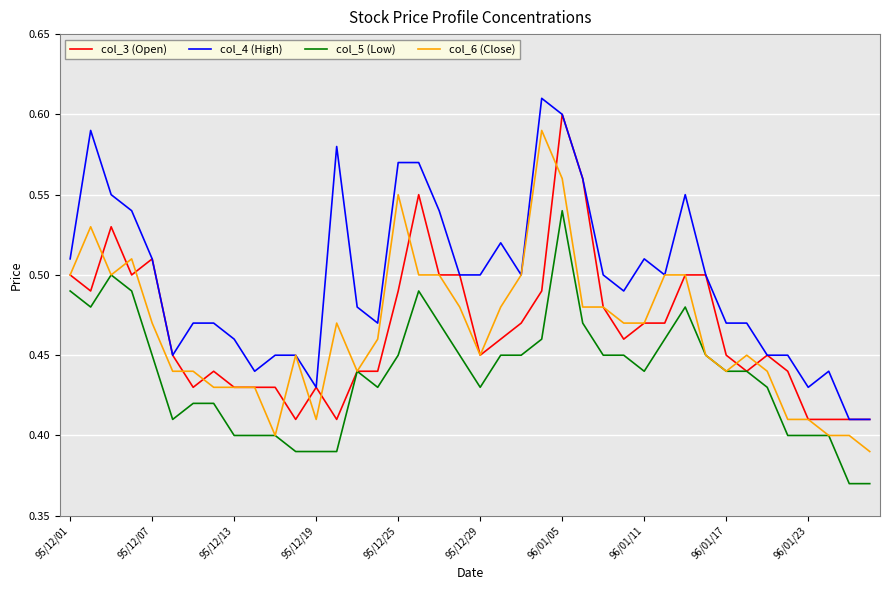

Which series has the largest total across all categories?

col_4 (High)